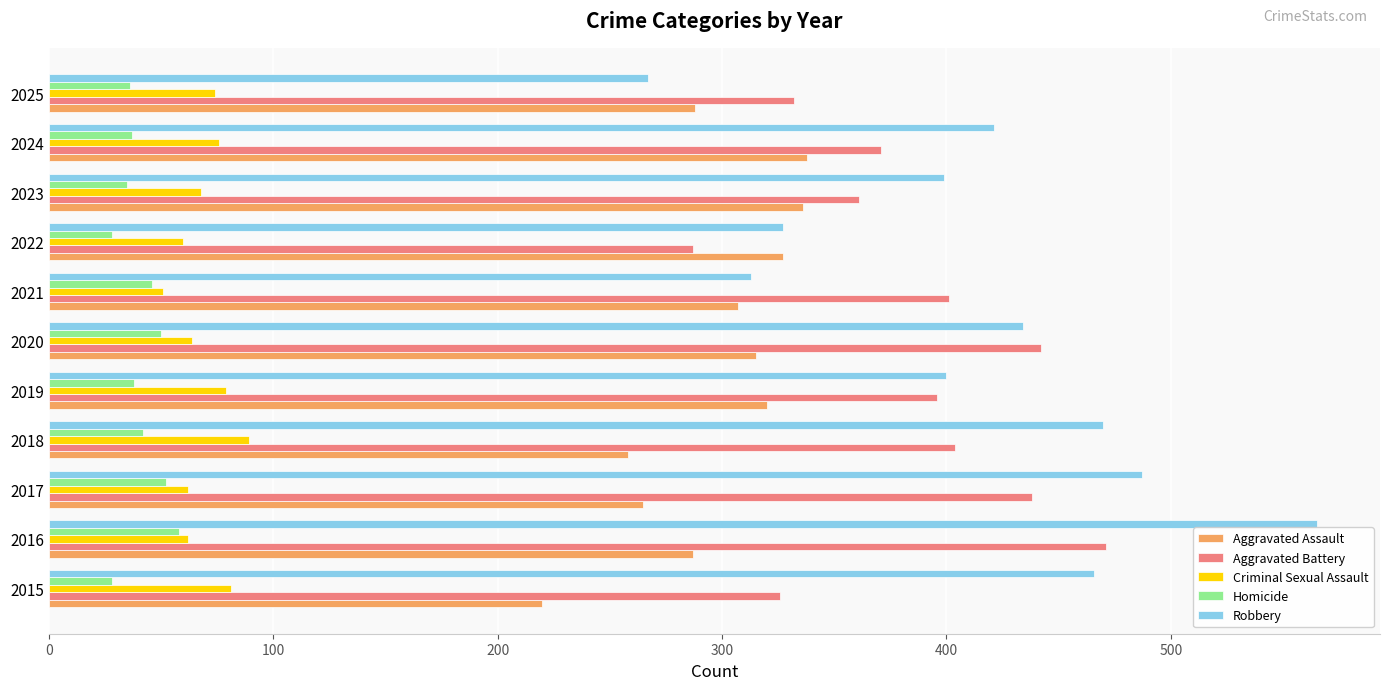

Rank the series at 2015 from highest to lowest value.

Robbery, Aggravated Battery, Aggravated Assault, Criminal Sexual Assault, Homicide